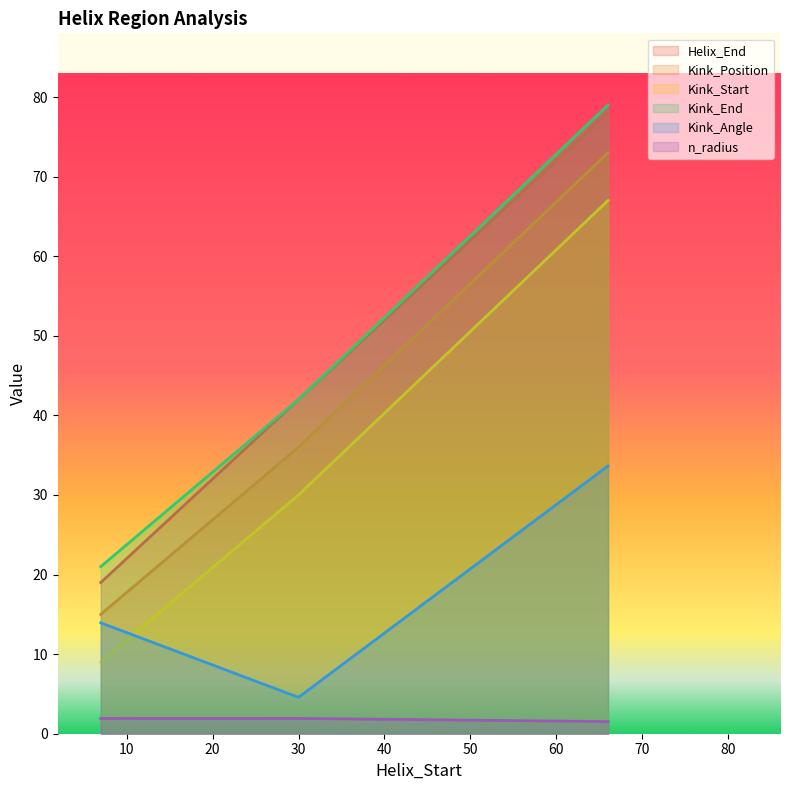

Rank the series by their maximum value, from highest to lowest.

Kink_End, Helix_End, Kink_Position, Kink_Start, Kink_Angle, n_radius